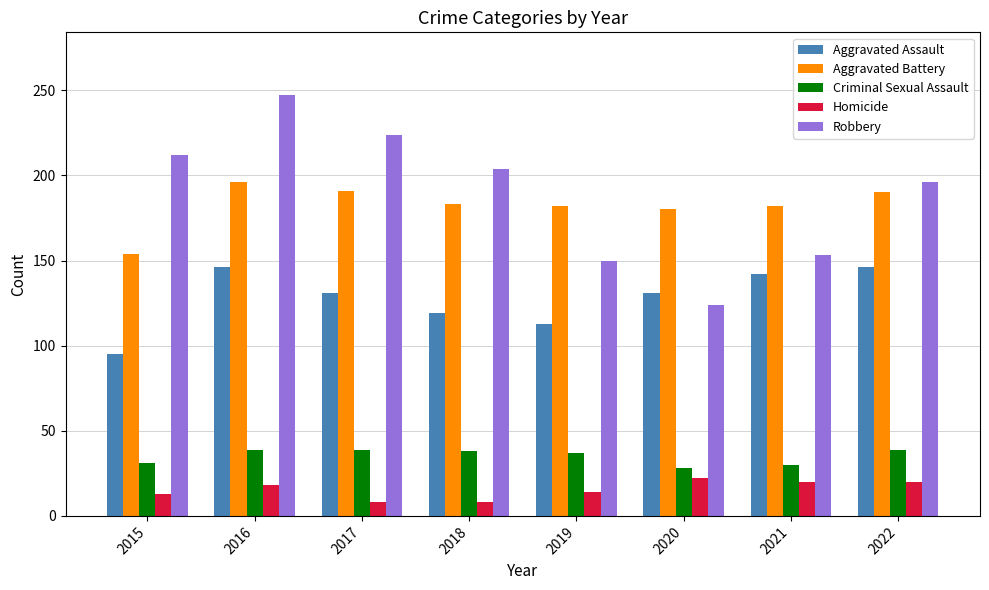

Which series has the largest total across all categories?

Robbery